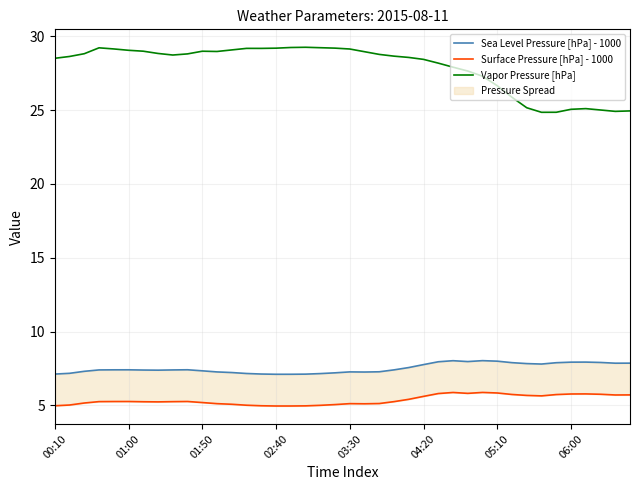

At how many categories does at least one series exceed 26?

31